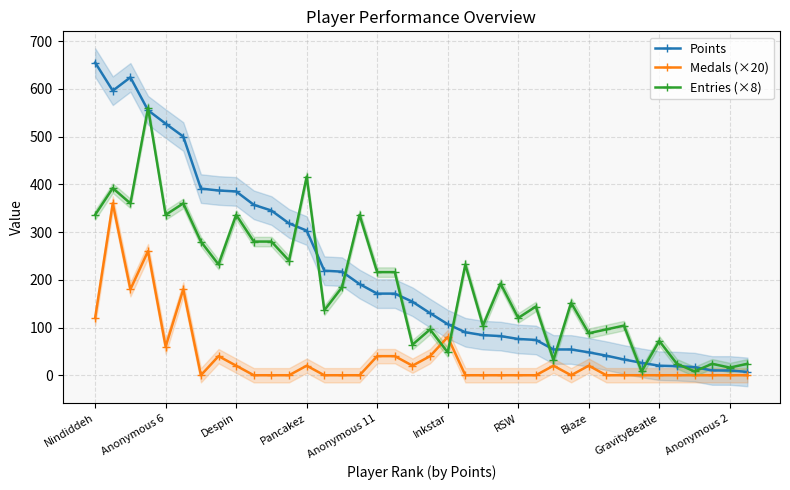

Read the Points value at Anonymous 6.

527